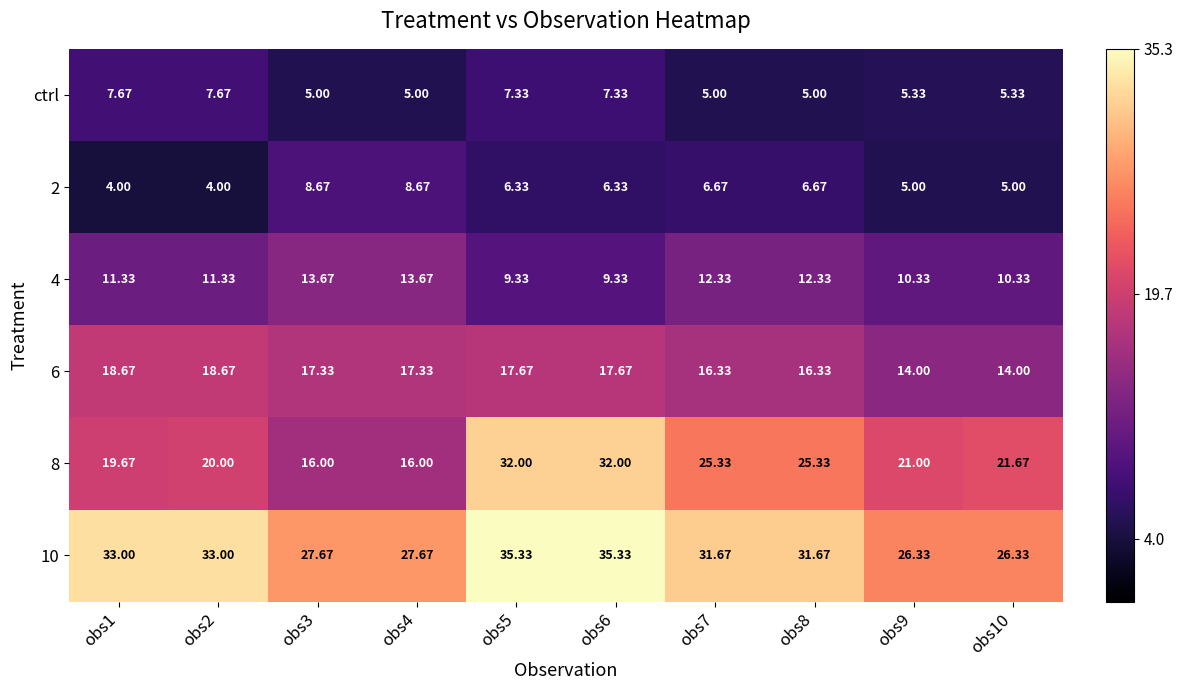

What is the maximum value shown in the chart?

35.3